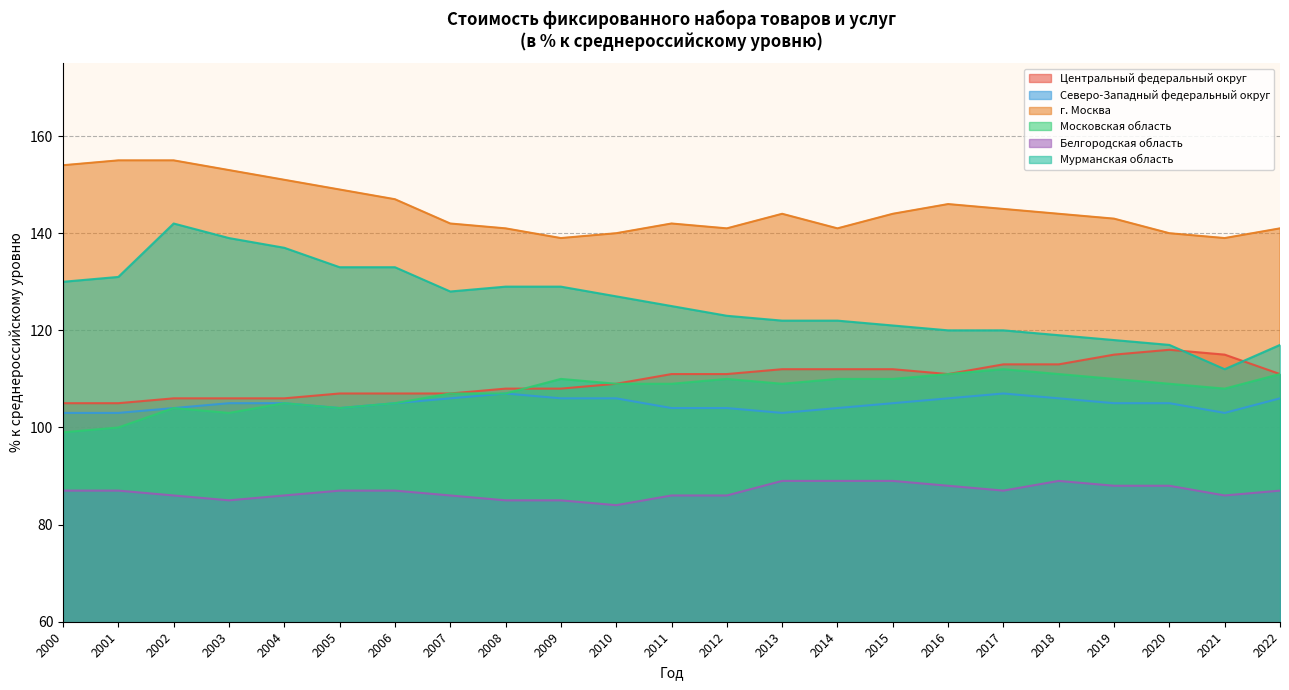

What is the sum of the г. Москва values at 2002 and 2000?

309